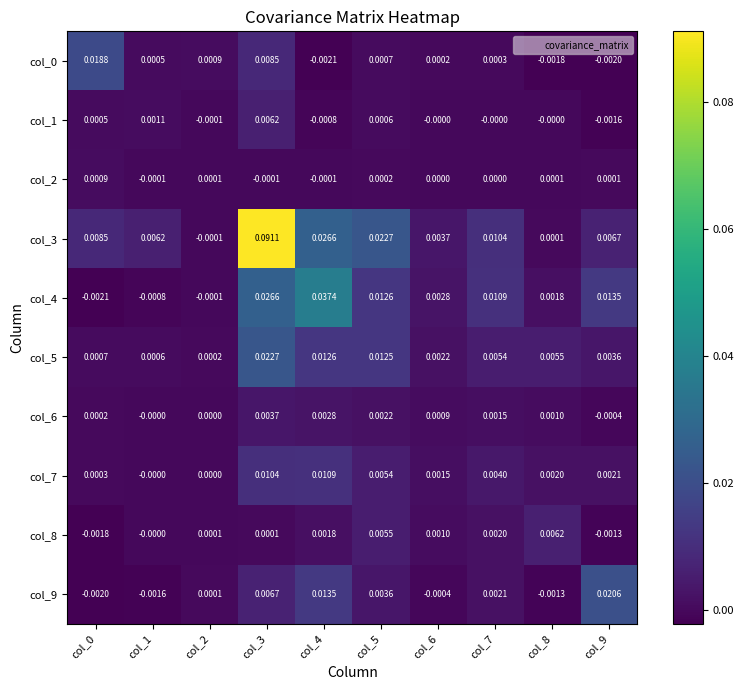

Is the value of col_5 at col_1 greater than the value of col_8 at col_0?

Yes